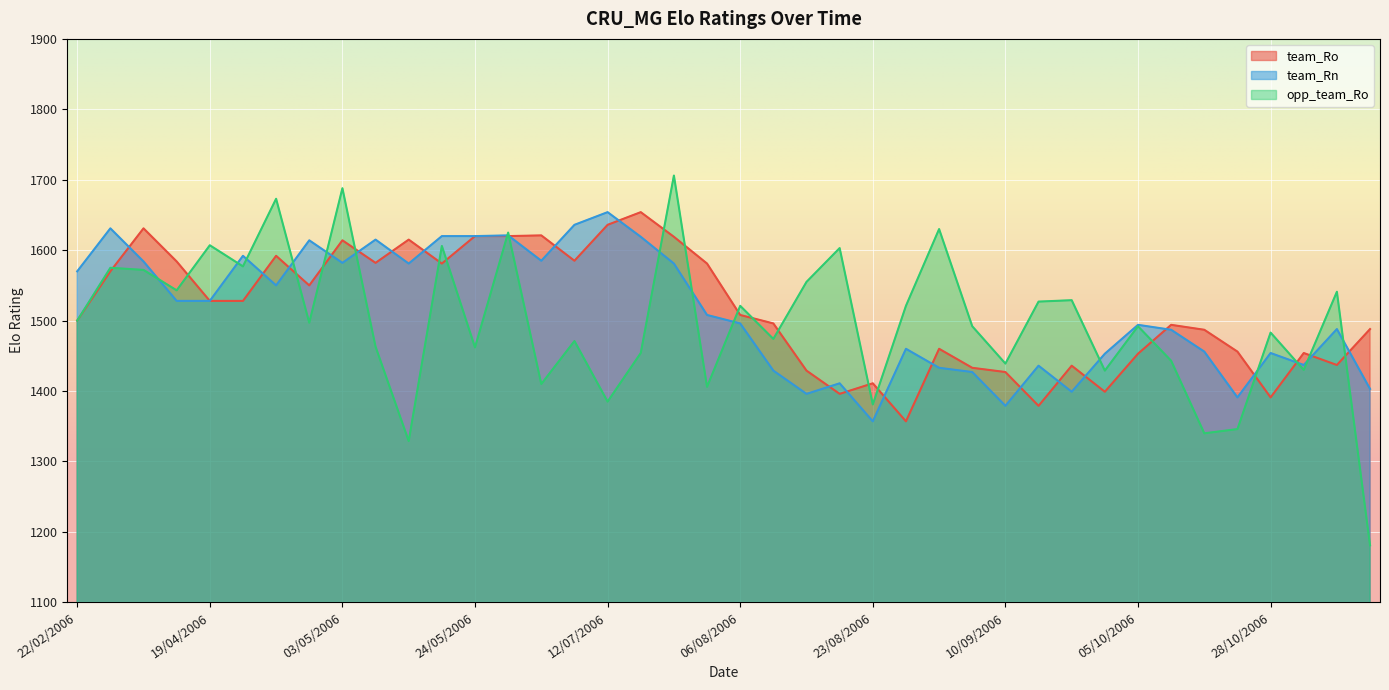

At which category is the sum across all series the highest?

22/07/2006